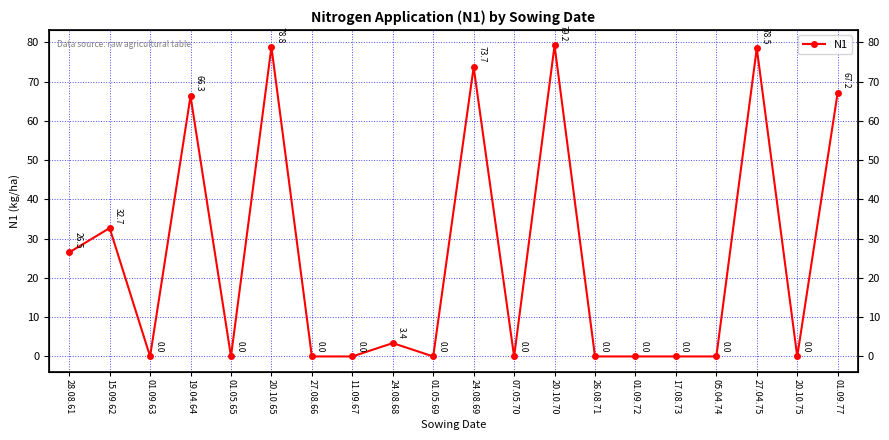

Reading left to right, extract all data points from this chart.

26.5	32.7	0.0	66.3	0.0	78.8	0.0	0.0	3.4	0.0	73.7	0.0	79.2	0.0	0.0	0.0	0.0	78.5	0.0	67.2